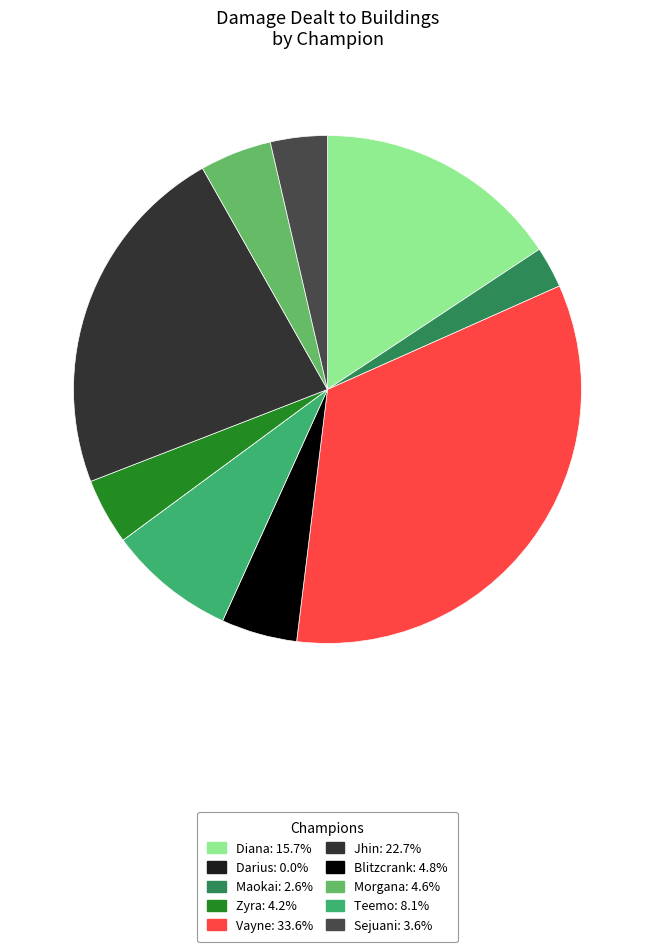

Which category has the biggest portion of the pie?

Vayne